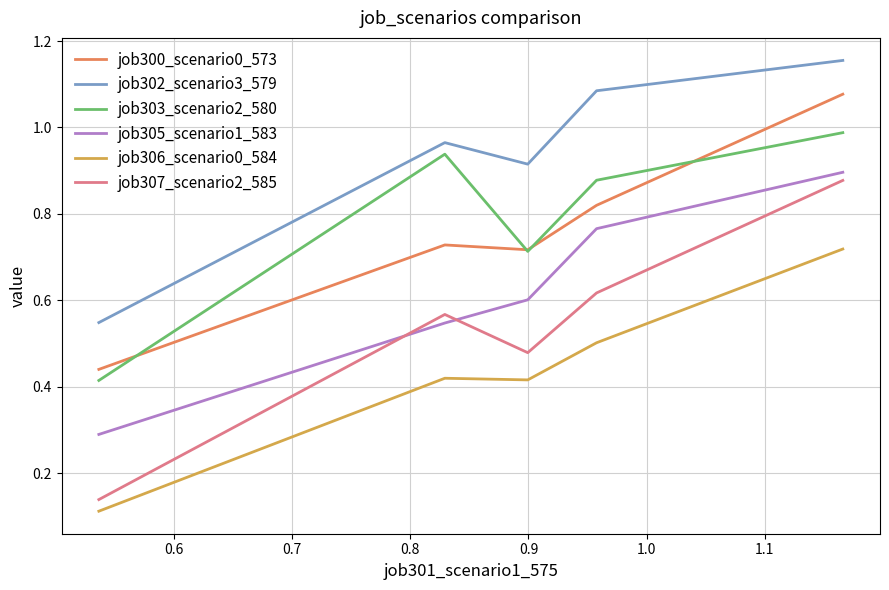

True or false: job306_scenario0_584 and job305_scenario1_583 cross at least once.

False